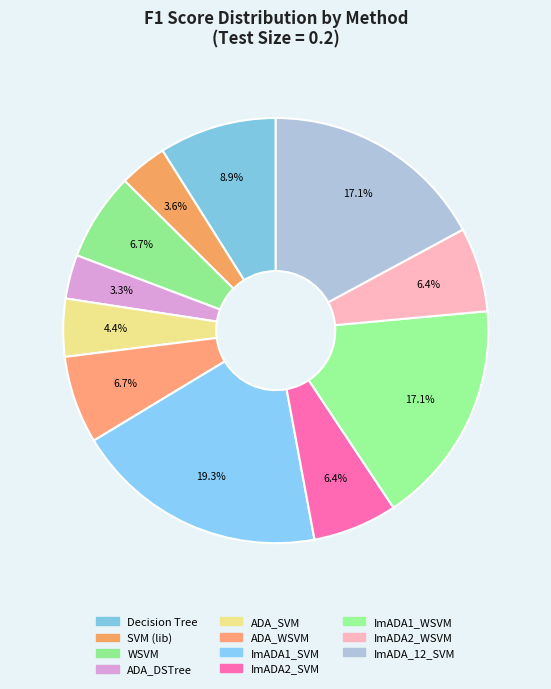

How many slices are in this pie chart?

11